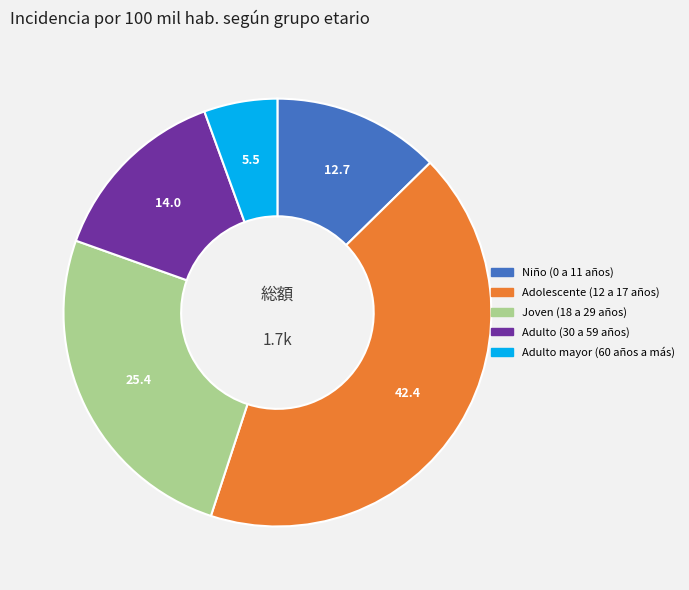

Between Adulto mayor (60 años a más) and Joven (18 a 29 años), which is larger?

Joven (18 a 29 años)